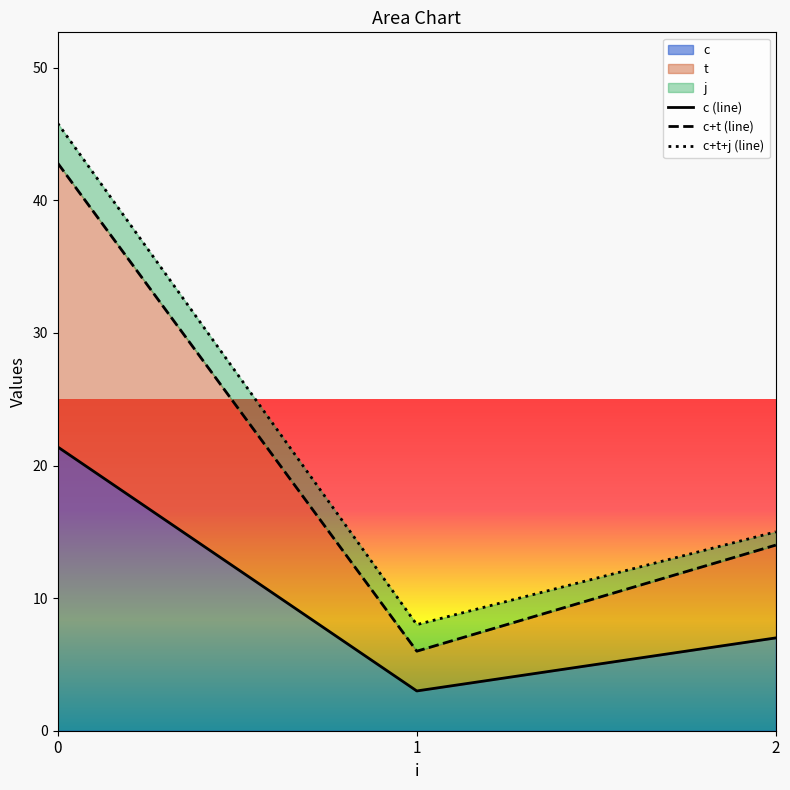

At how many categories does at least one series exceed 31?

1